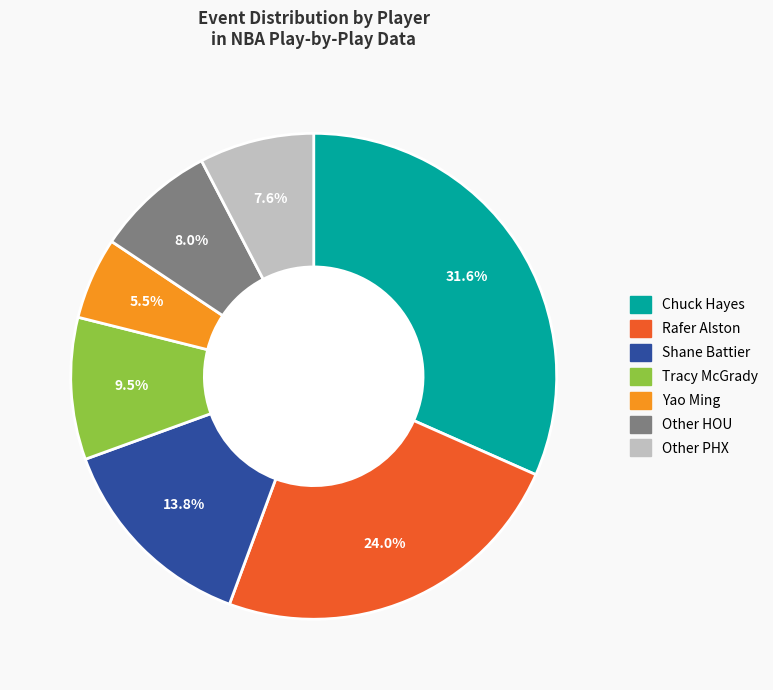

To the nearest percent, what portion does Chuck Hayes represent?

32%